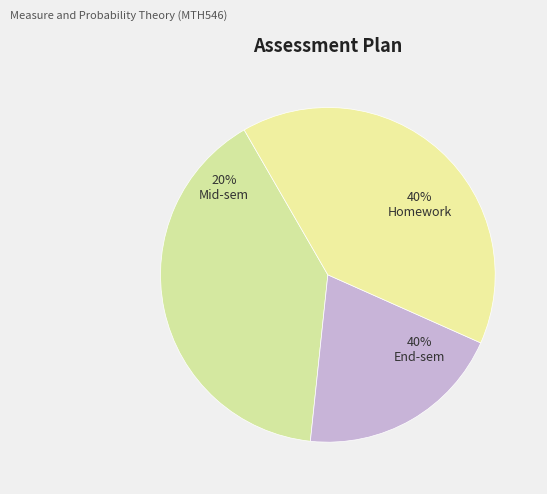

Which category has the smallest portion of the pie?

Mid-sem